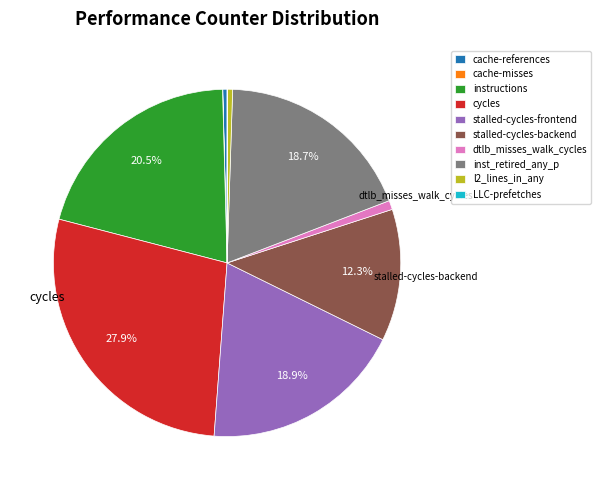

Combined, do instructions and l2_lines_in_any account for over 50%?

No